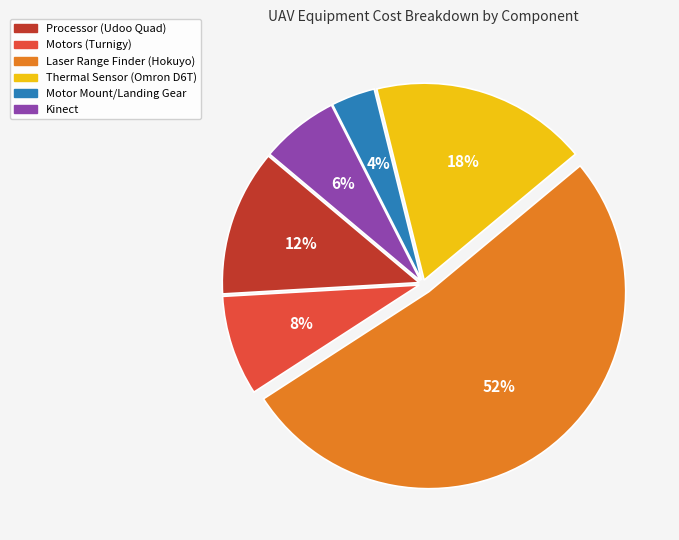

What is the largest slice in the pie chart?

Laser Range Finder (Hokuyo)